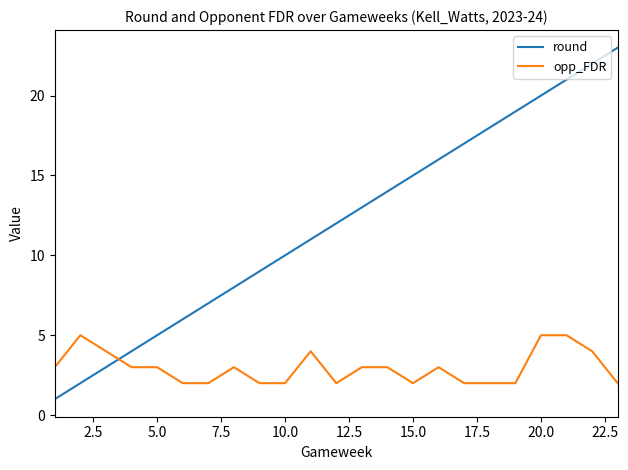

Which series has the largest total across all categories?

round